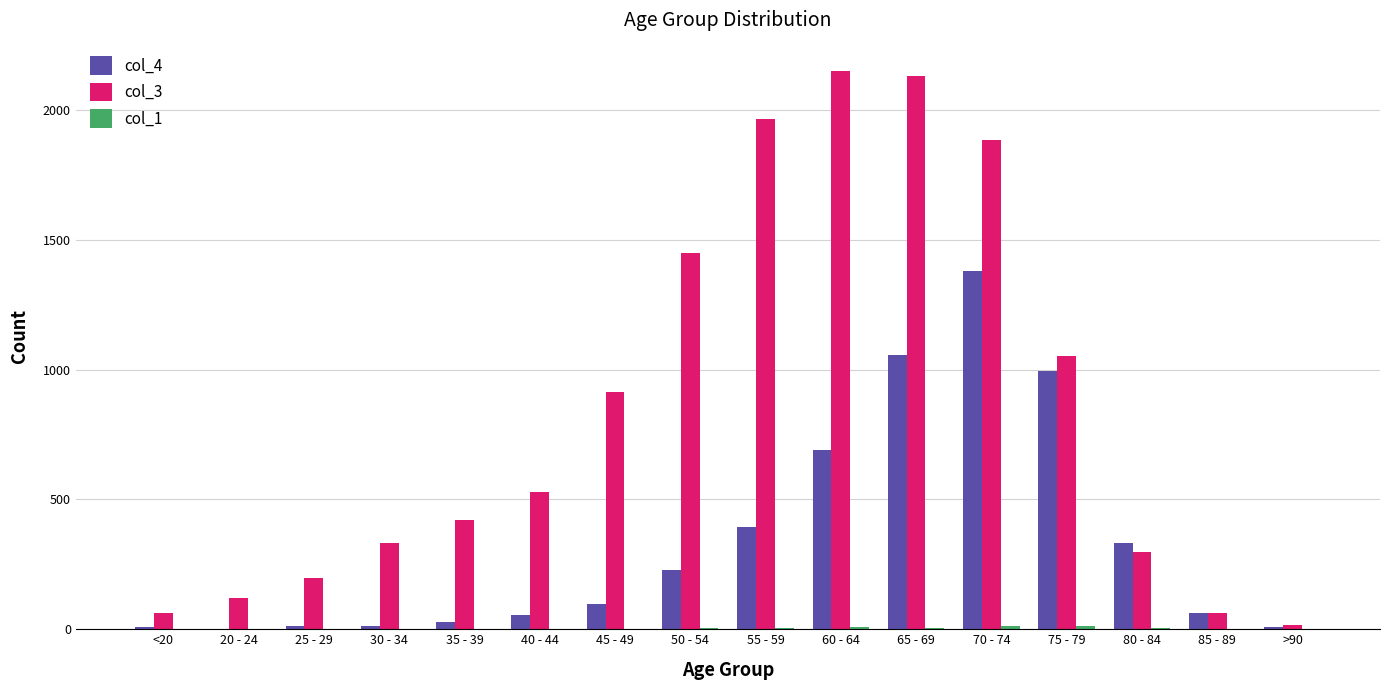

True or false: col_4 has a value of 100 at 50 - 54.

False